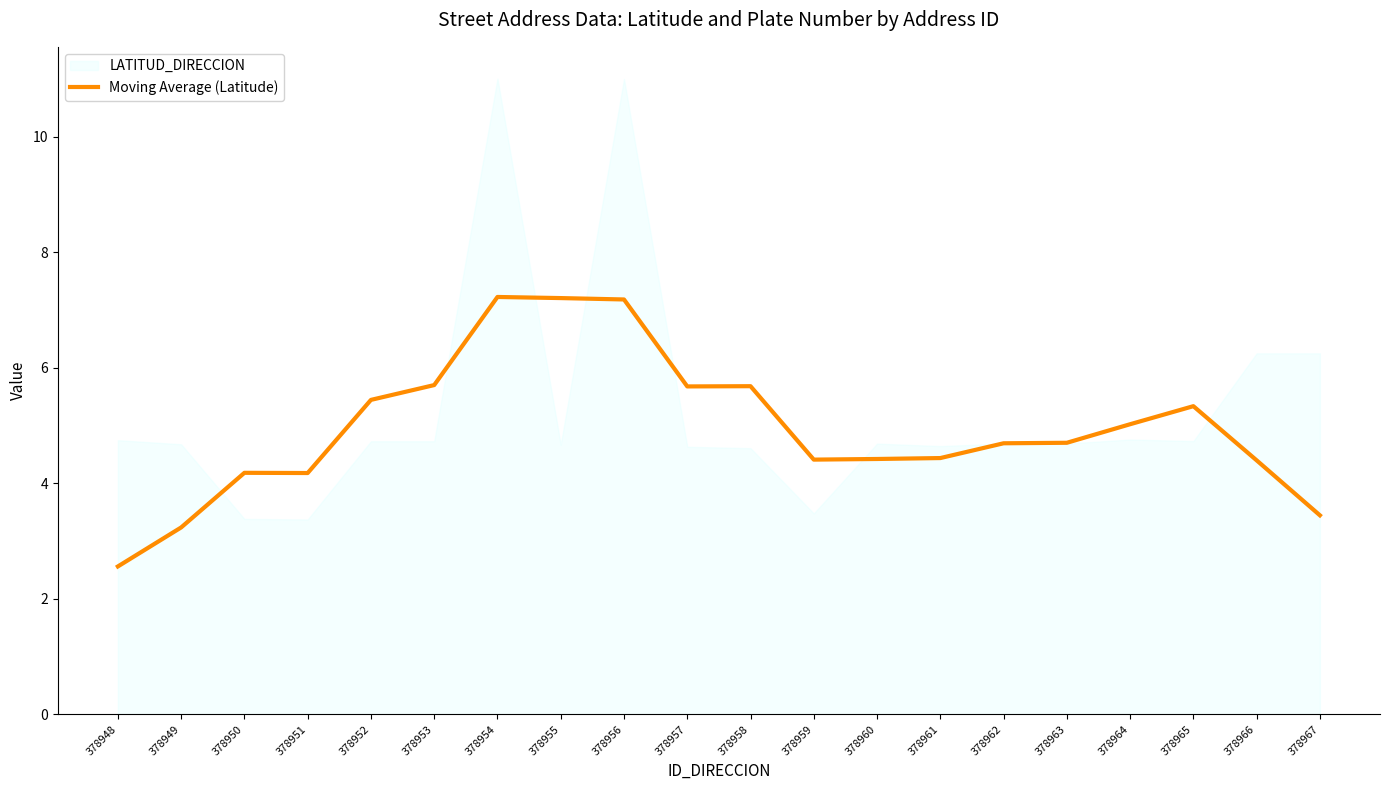

What is the minimum value for Moving Average (Latitude)?

2.6